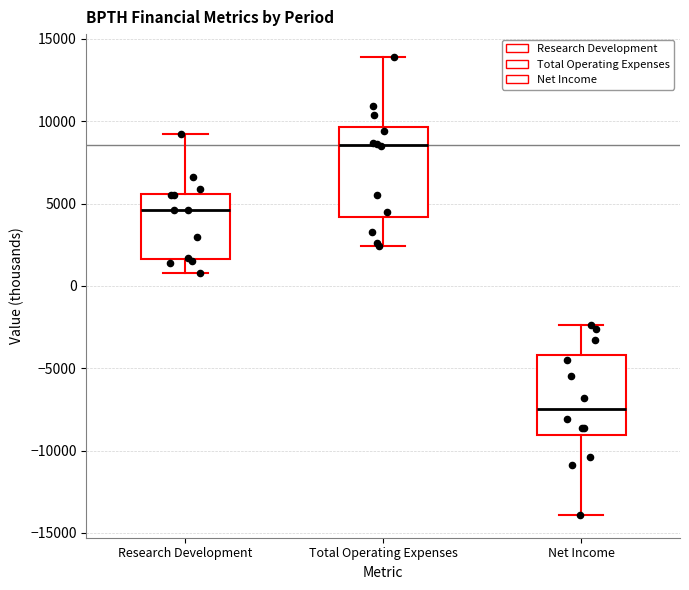

Reading left to right, transcribe this box plot: for each box, give where its median line is, the range the box spans, and where its two whiskers end, as read against the y-axis. The values are not printed on the chart, so give them approximately, as read against the axis.

Research Development: median 4500, box 1500 to 5500, whiskers 1000 to 9000
Total Operating Expenses: median 8500, box 4000 to 9500, whiskers 2500 to 14000
Net Income: median -7500, box -9000 to -4000, whiskers -14000 to -2500